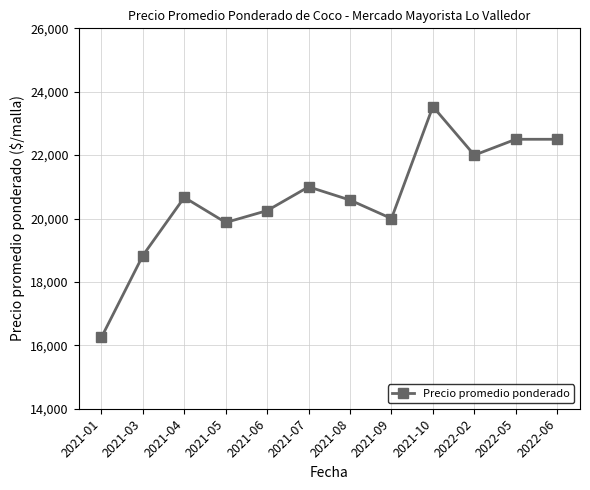

What is the smallest value displayed?

16250